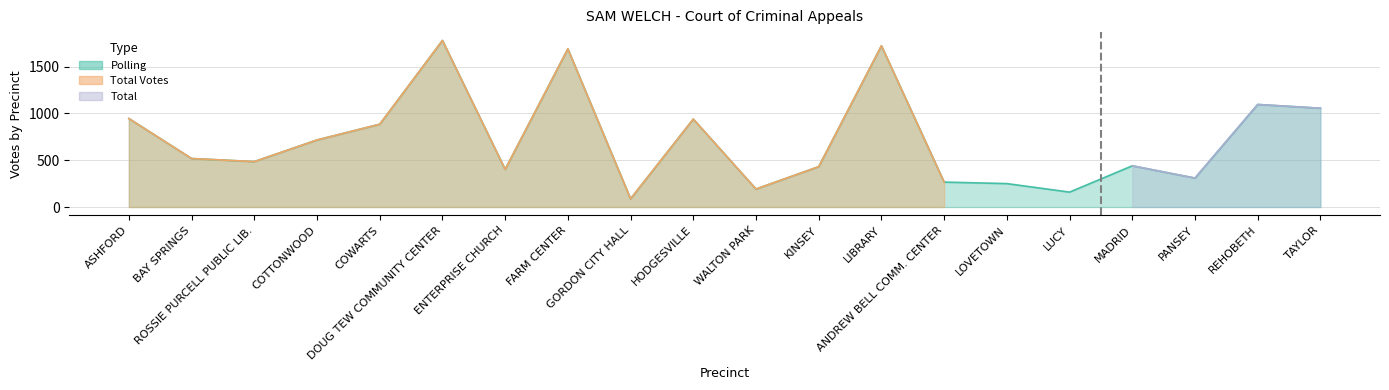

What is the approximate value of Polling at HODGESVILLE, to the nearest 50?

950